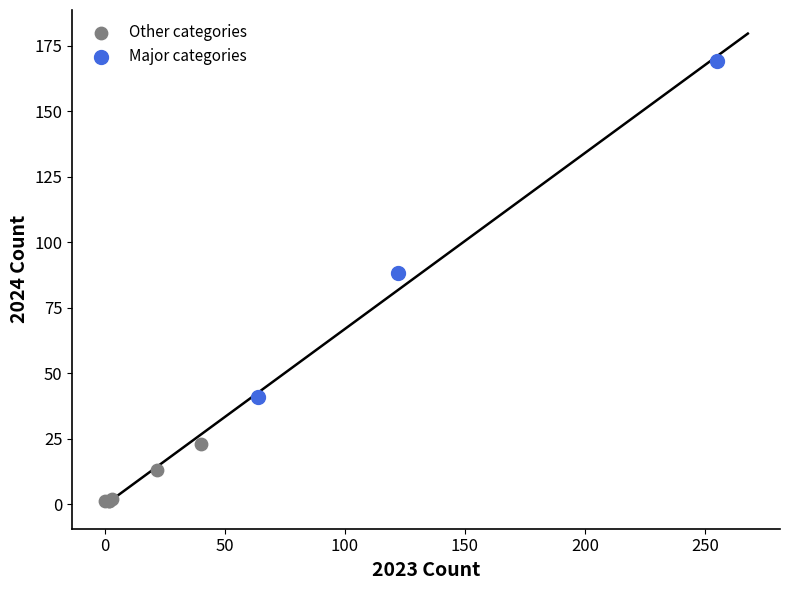

Which series contains the highest Y value?

Major categories